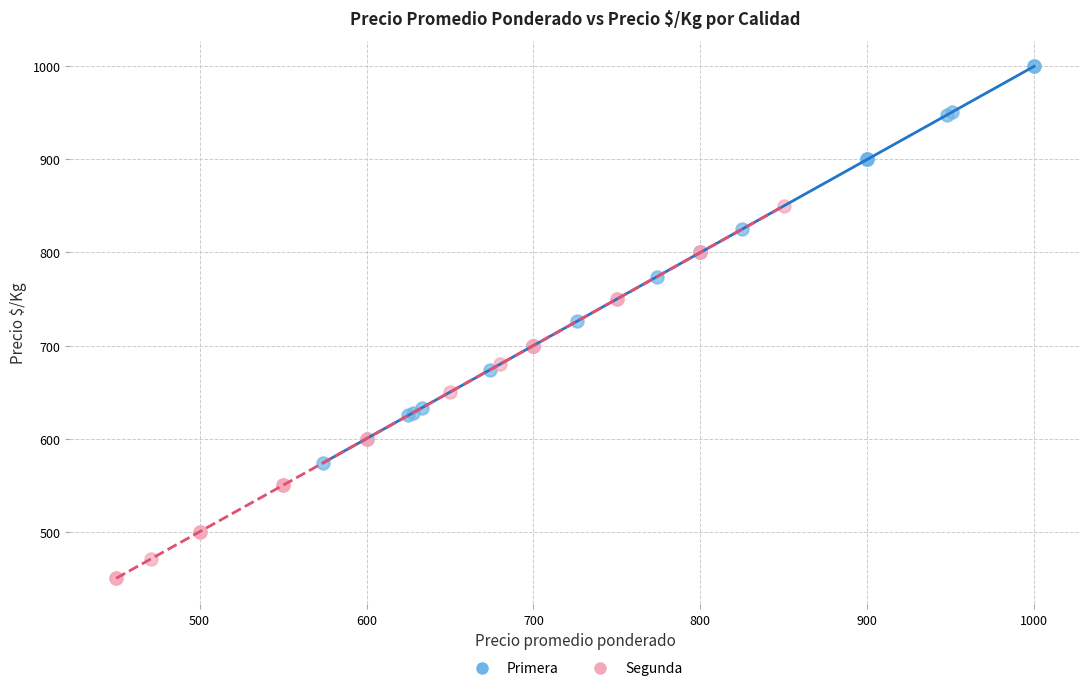

What are all the series names shown in the legend?

Primera, Segunda